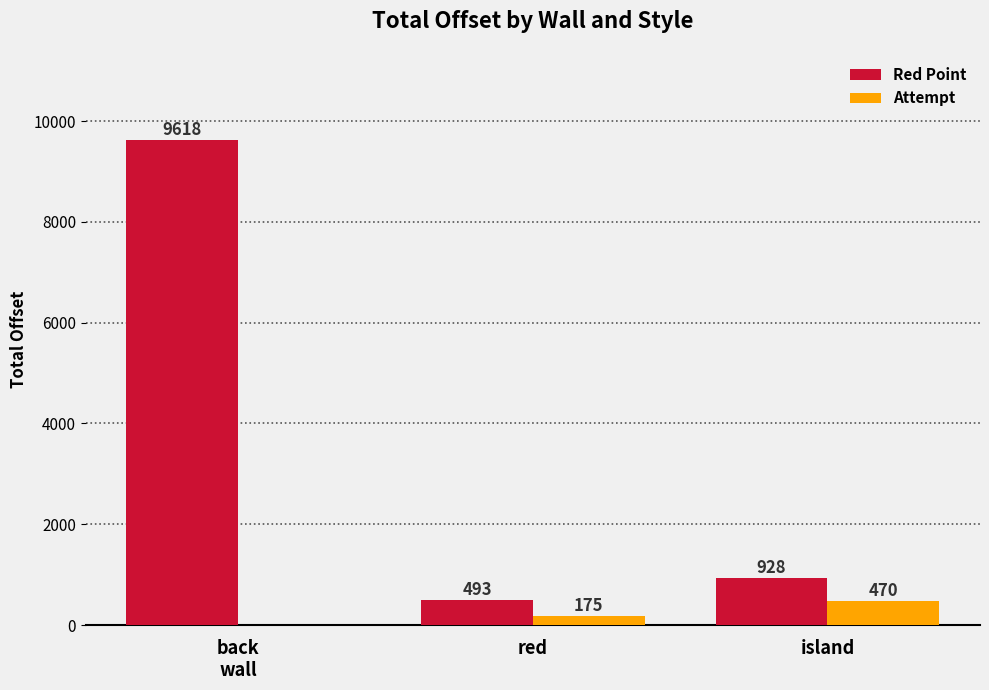

How many values in the Red Point series exceed 927?

2